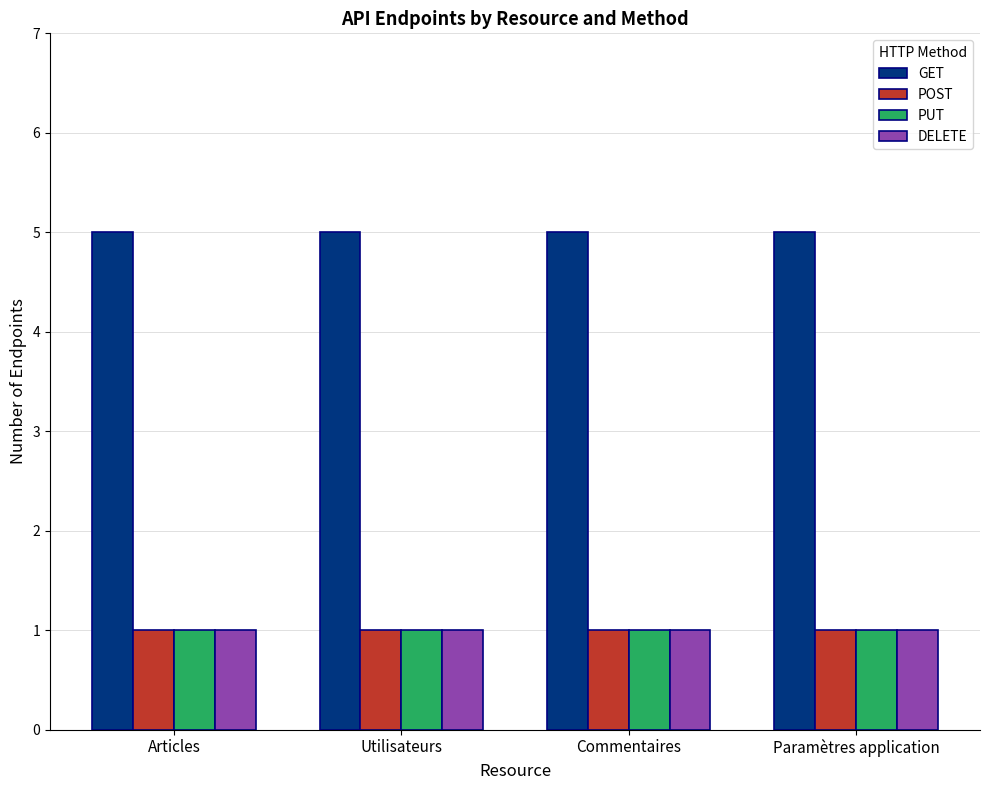

What is the difference between the highest and lowest values at Commentaires?

4